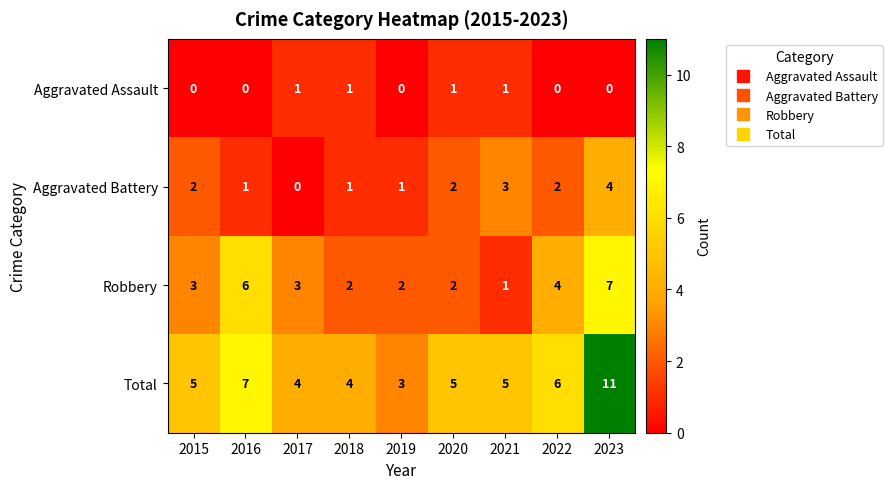

Rank the series by their maximum value, from highest to lowest.

Total, Robbery, Aggravated Battery, Aggravated Assault